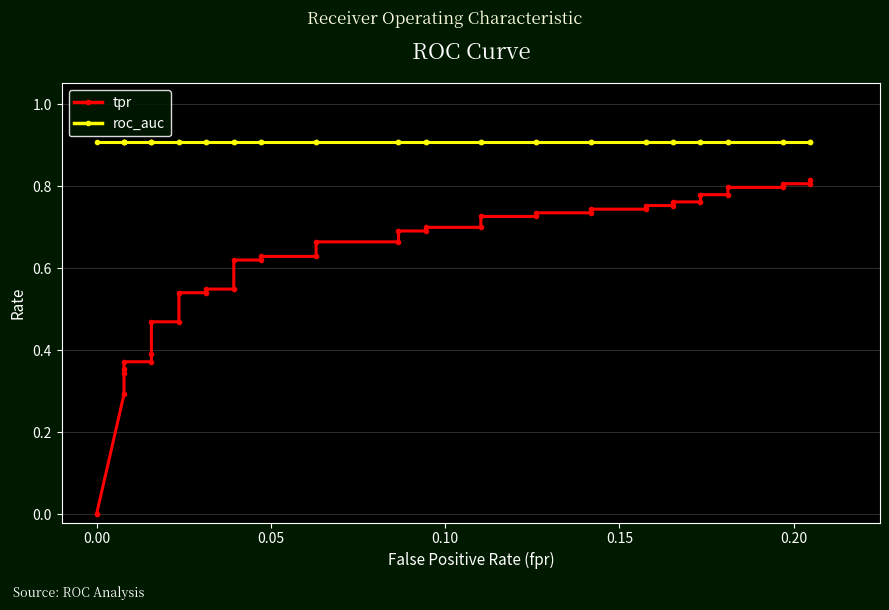

True or false: roc_auc has a value of 1.6 at 24.

False